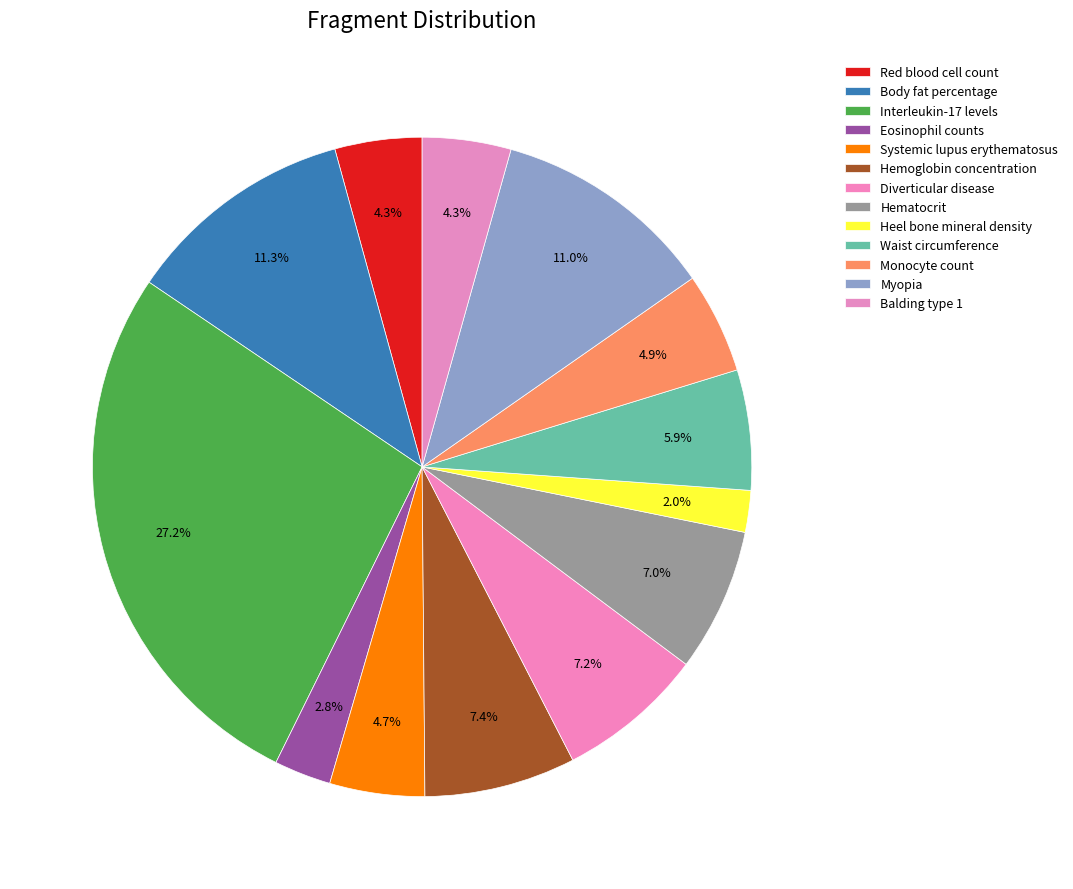

What portion of the pie excludes Eosinophil counts?

97.2%